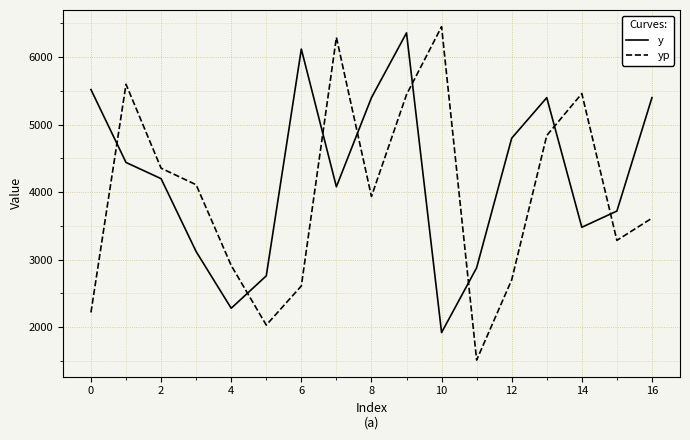

Which series has the largest total across all categories?

y